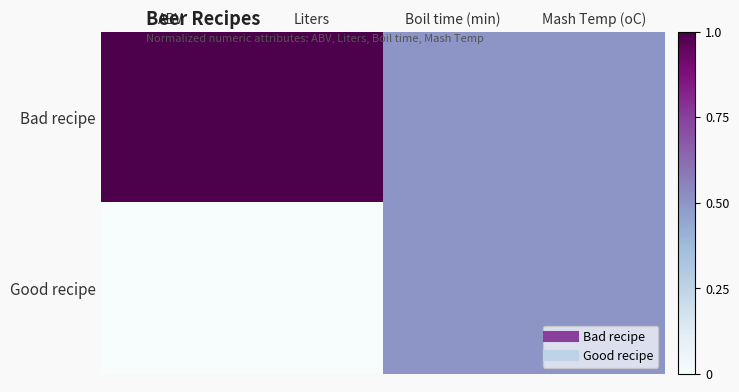

List the series in order of their peak value, lowest first.

Good recipe, Bad recipe